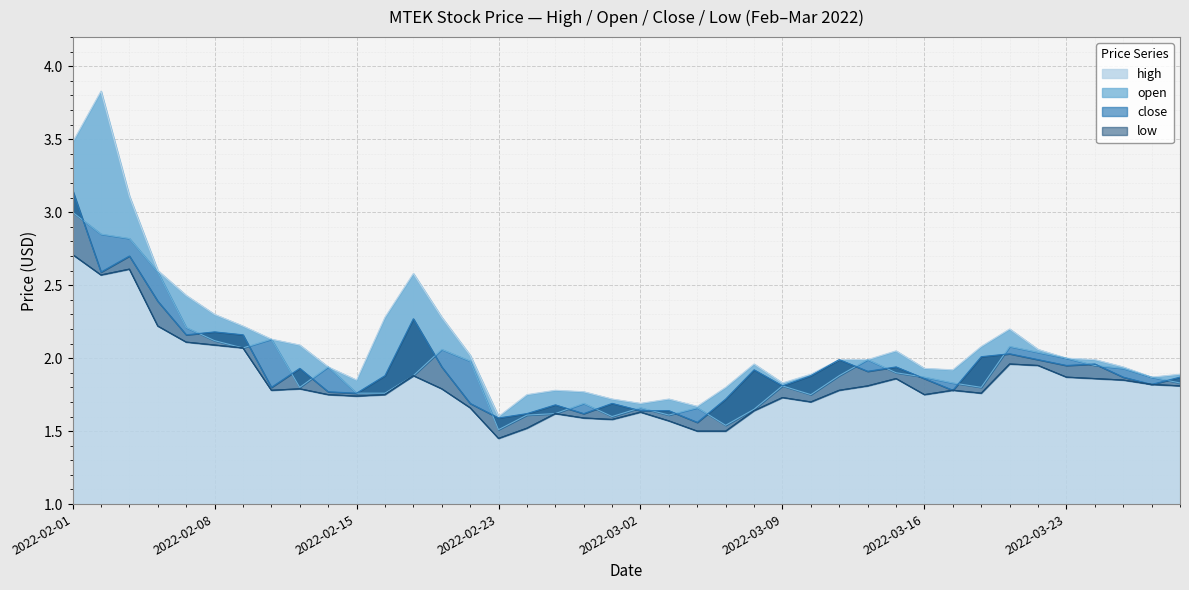

Which series changed the most between 2022-02-17 and 2022-02-22?

close